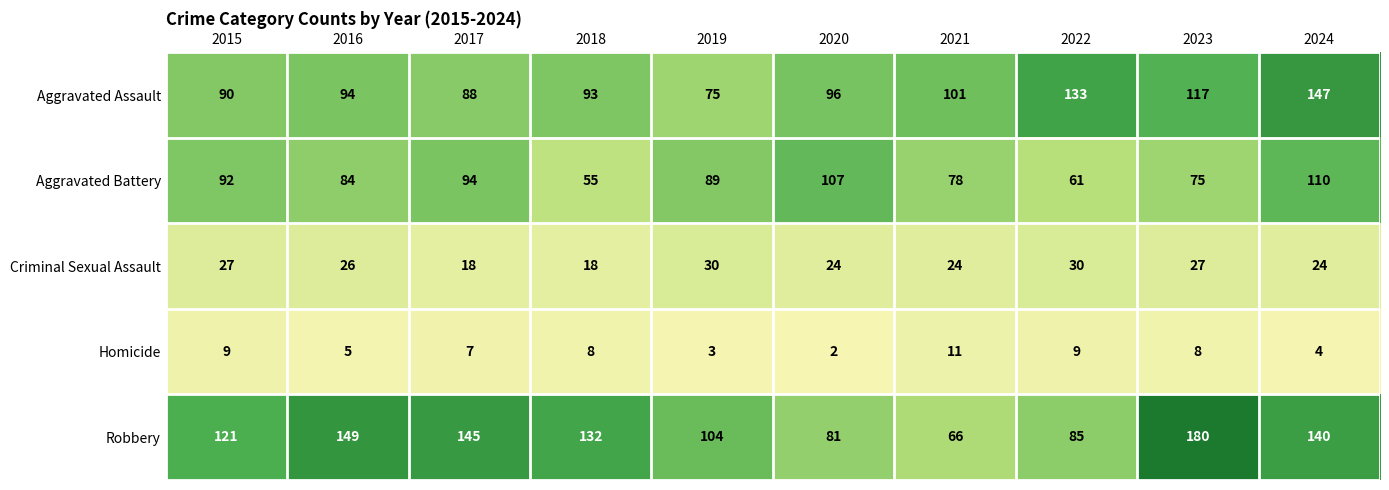

Is it true that Homicide equals 4 at 2015?

False